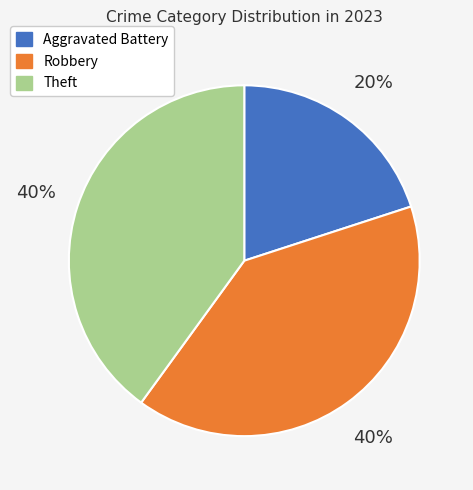

To the nearest percent, what percentage of the pie is Theft?

40%